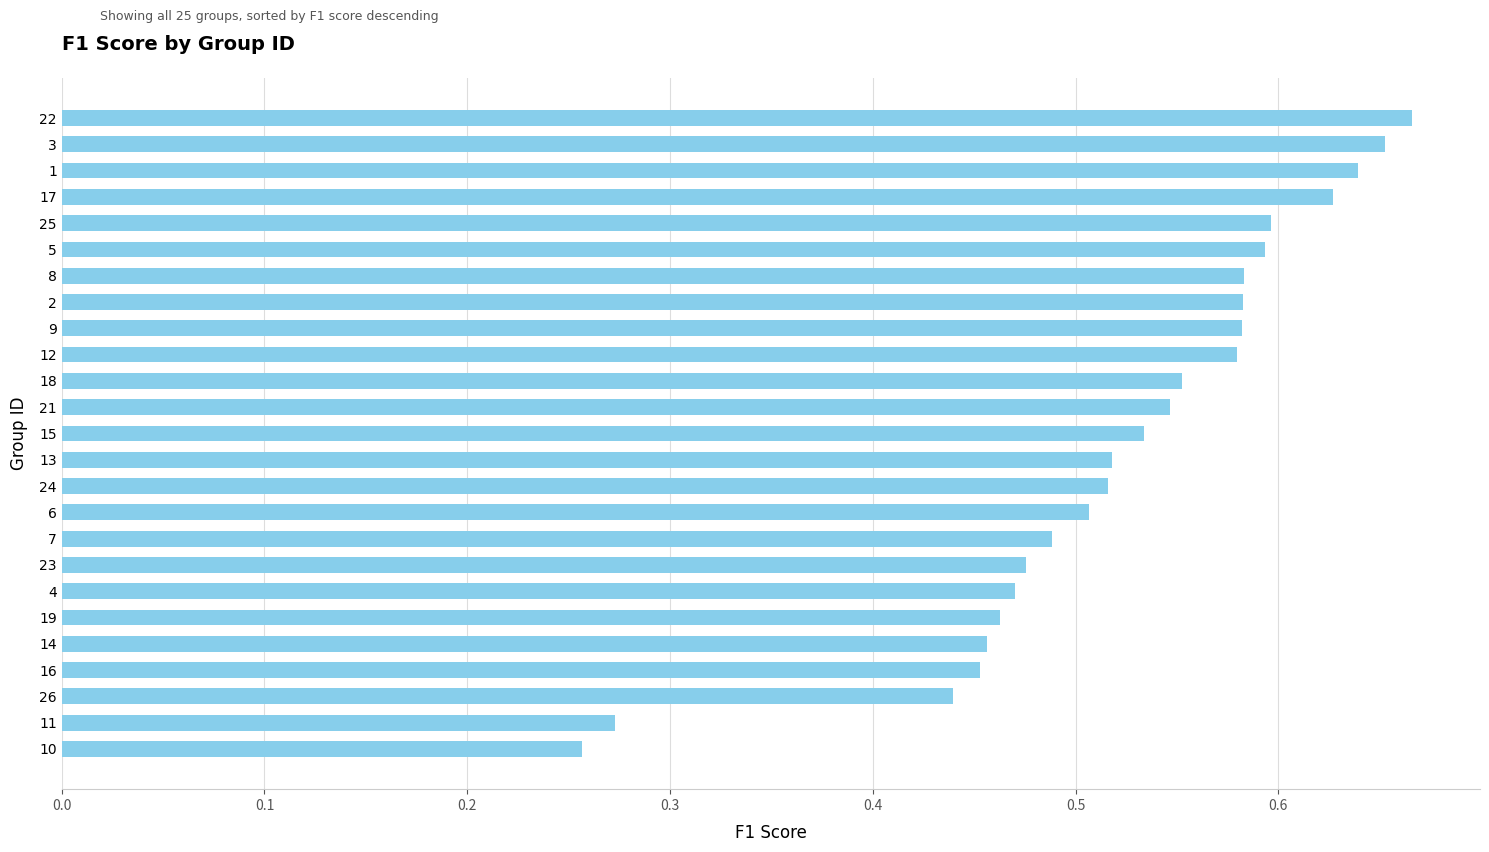

The chart shows a value of 0.9 at 7. True or false?

False